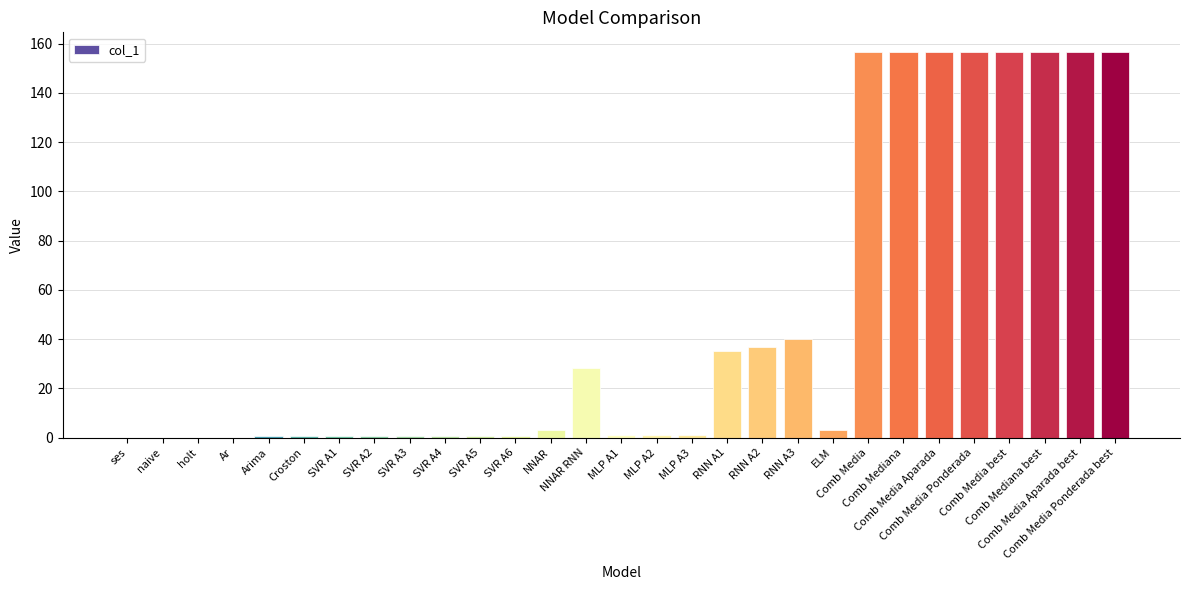

What is the approximate value at Comb Media Ponderada best?

156.7